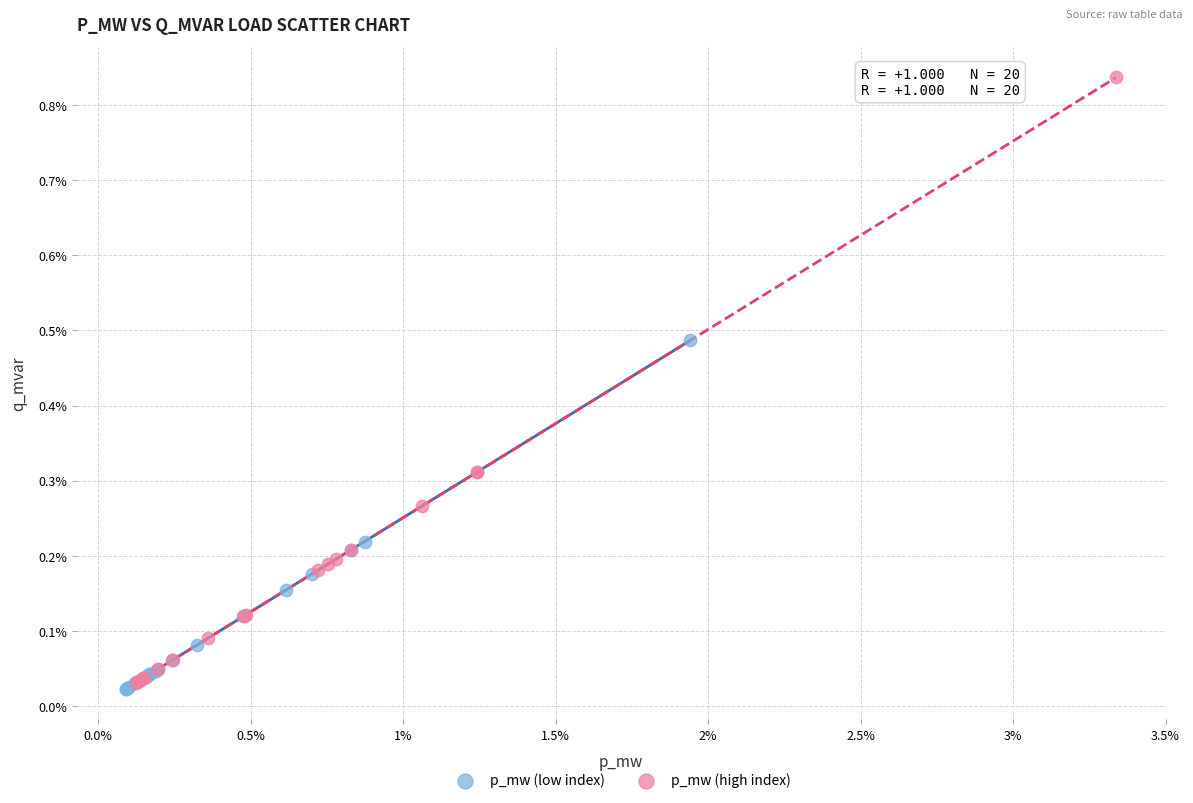

Which series reaches the maximum Y coordinate?

p_mw (high index)